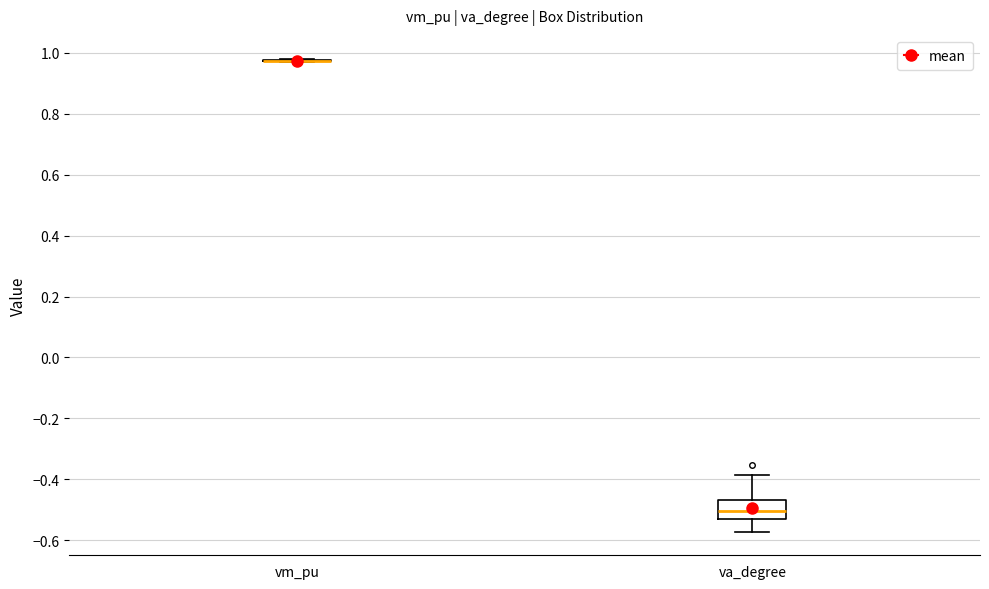

Reading left to right, transcribe this box plot: for each box, give where its median line is, the range the box spans, and where its two whiskers end, as read against the y-axis. The values are not printed on the chart, so give them approximately, as read against the axis.

vm_pu: box collapsed to a line at 0.98, whiskers 0.98 to 0.98
va_degree: median -0.50, box -0.52 to -0.46, whiskers -0.58 to -0.38